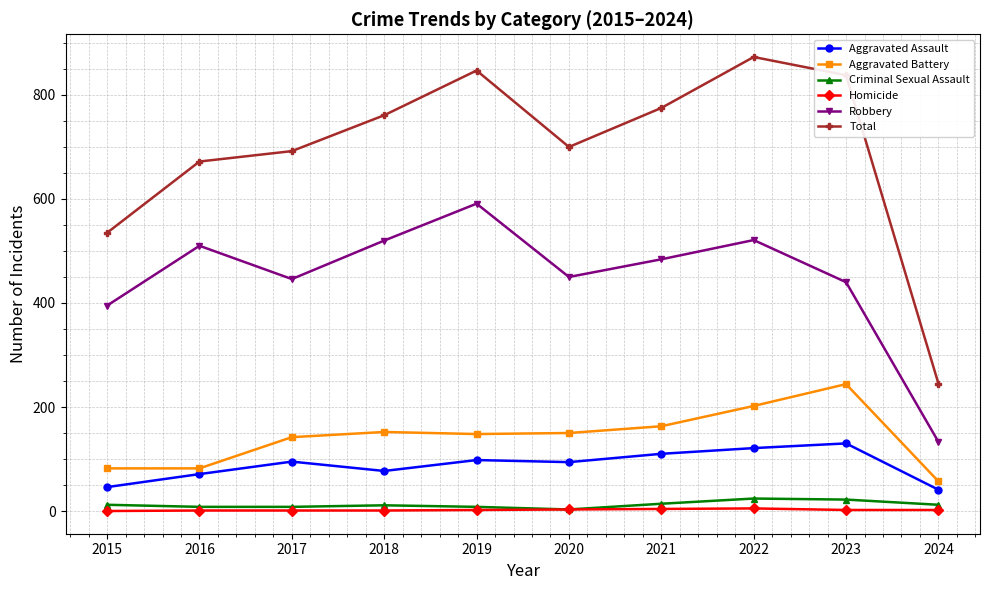

Between 2021 and 2022, which series saw the biggest shift?

Total